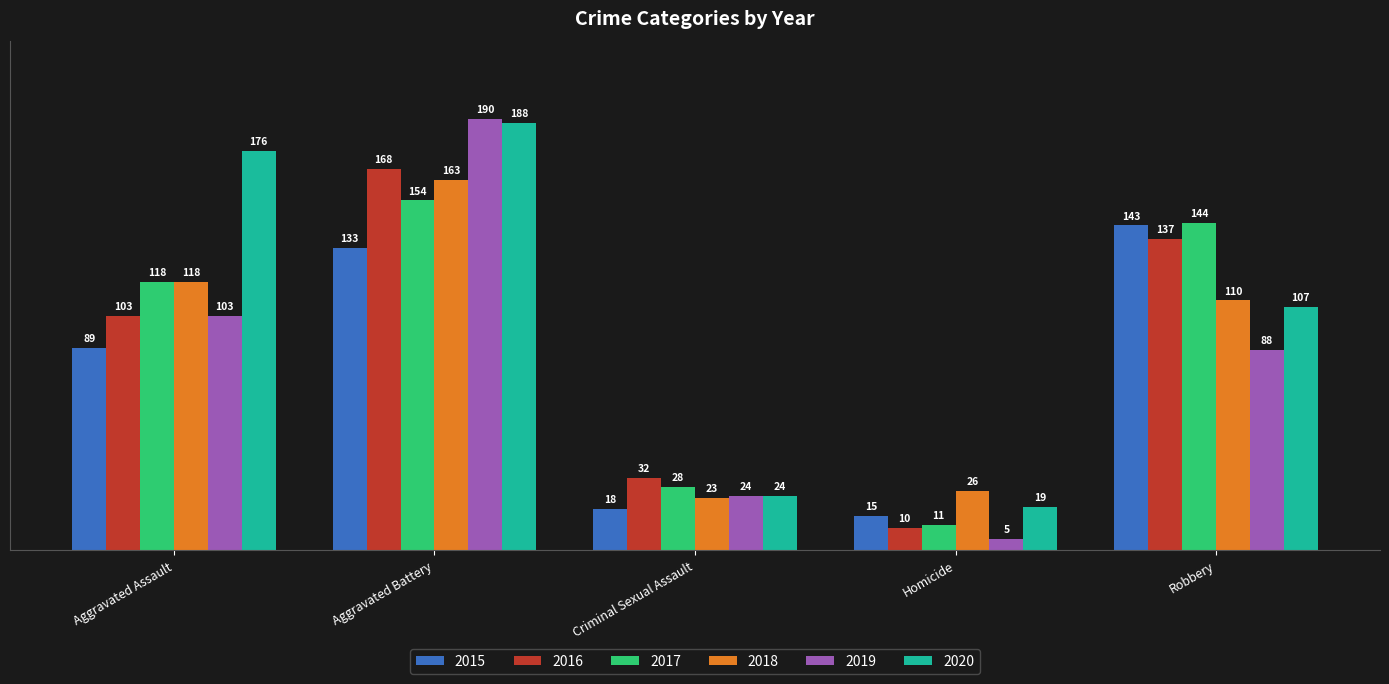

What is the smallest value displayed?

5